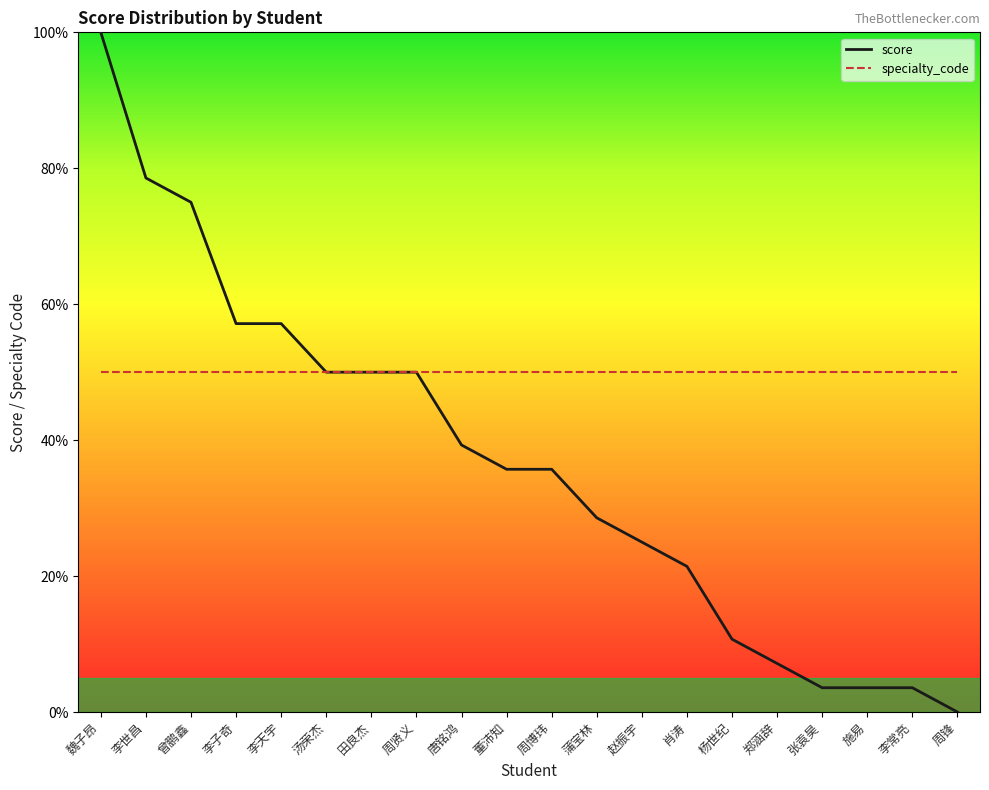

At which category does the chart reach its minimum across all series?

周锋